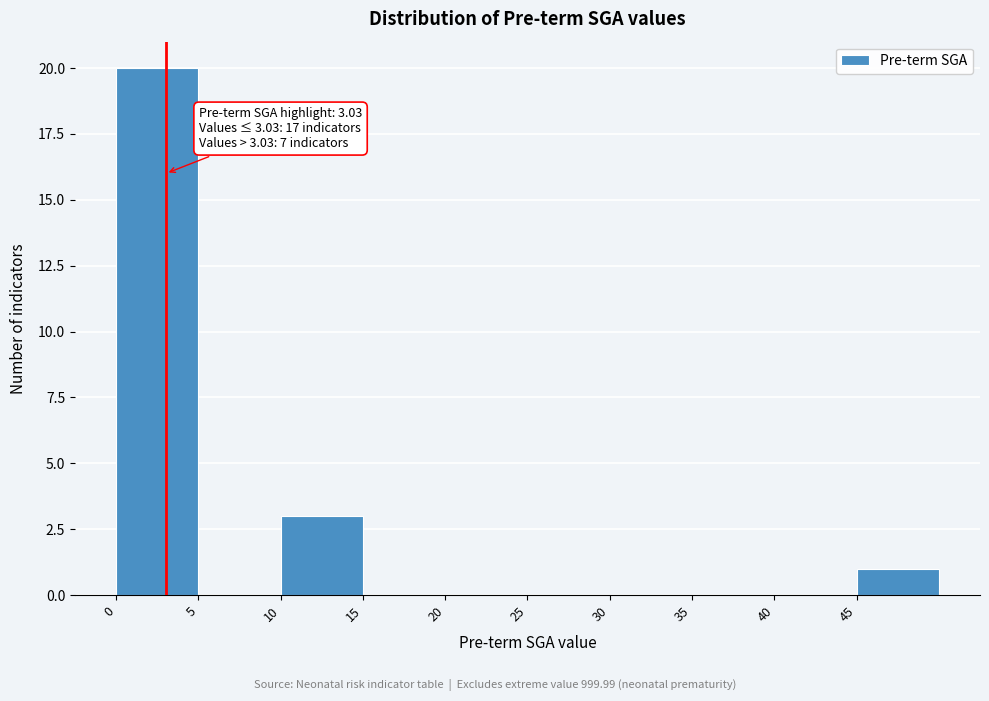

Over which range of the x-axis is the bar tallest?

0 to 5